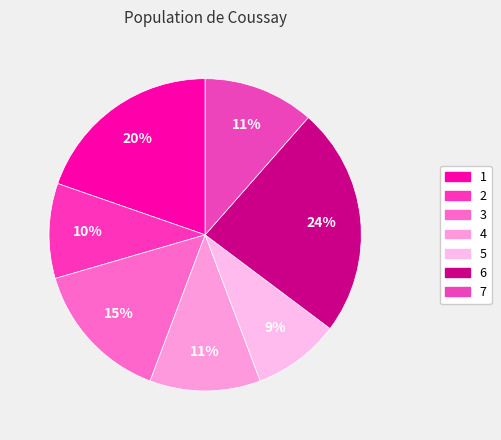

To the nearest percent, what percentage of the pie is 6?

24%